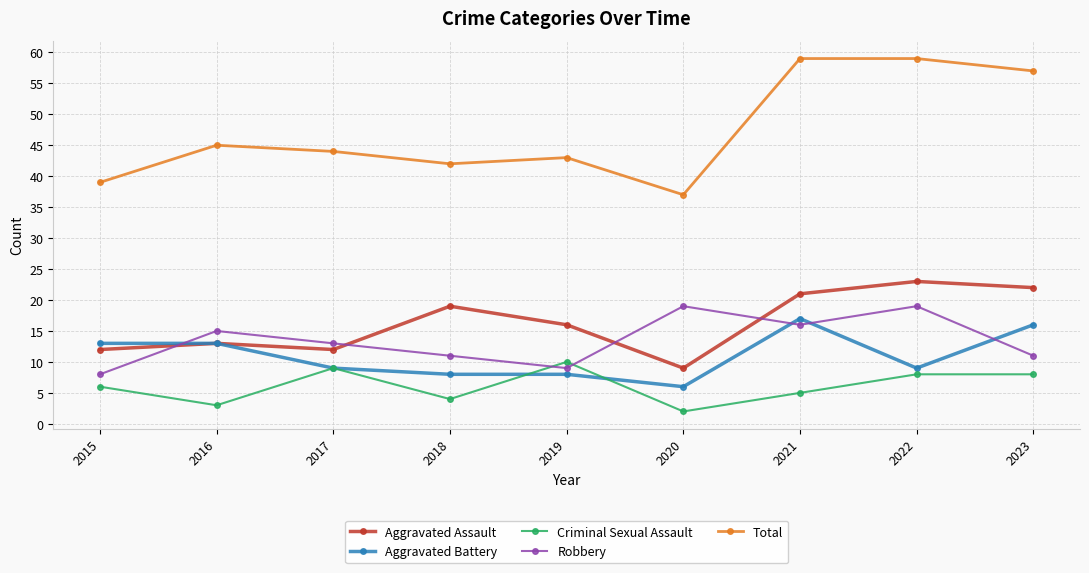

What is the value of the Total point at the 5th from the left?

43